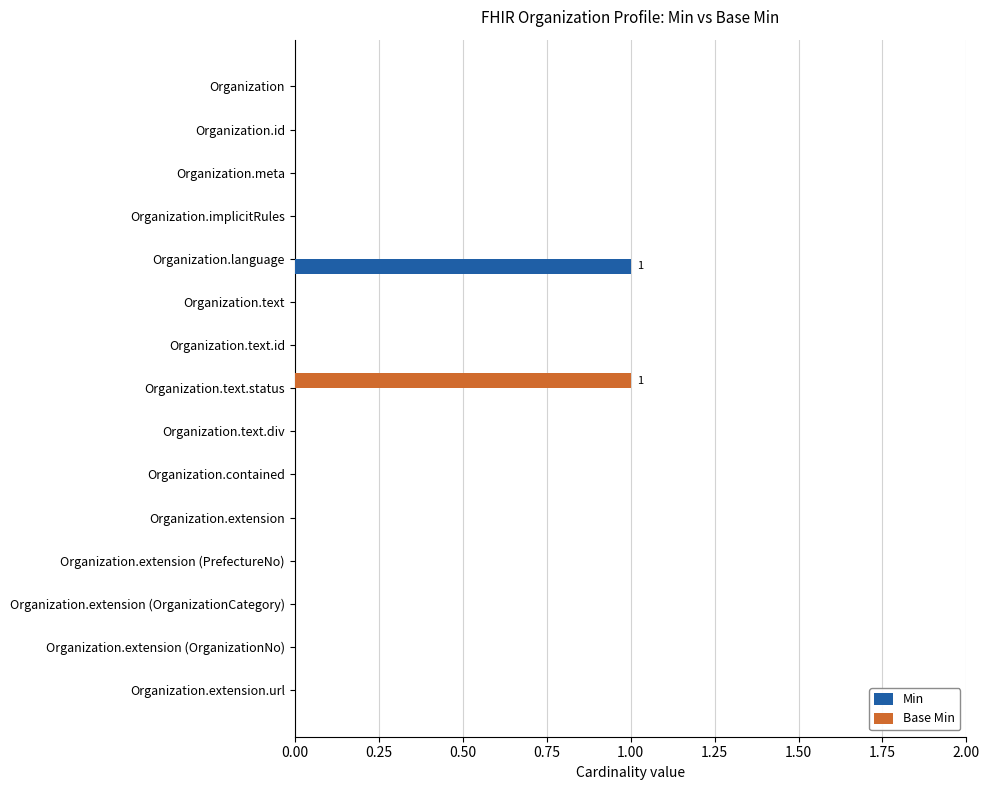

The value of Base Min at Organization is 0. True or false?

True